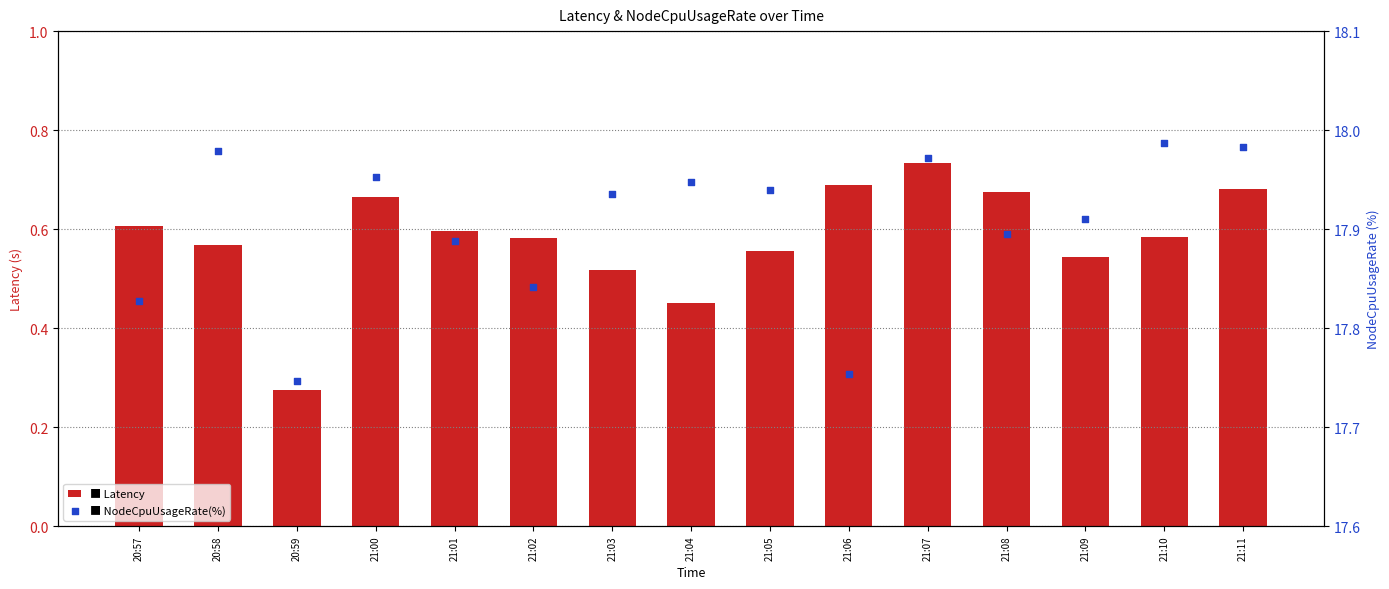

Which series has the largest total across all categories?

NodeCpuUsageRate(%)